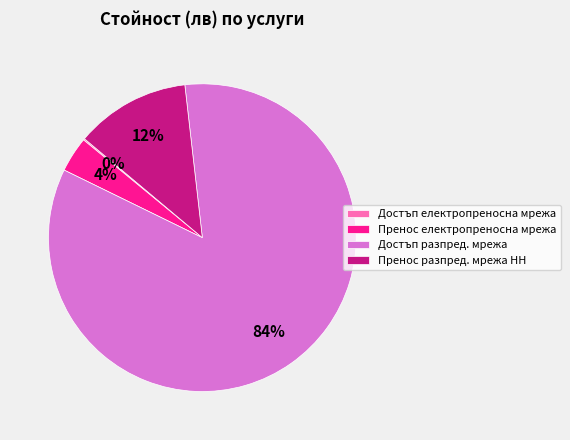

Combined, do Пренос електропреносна мрежа and Достъп разпред. мрежа account for over 50%?

Yes